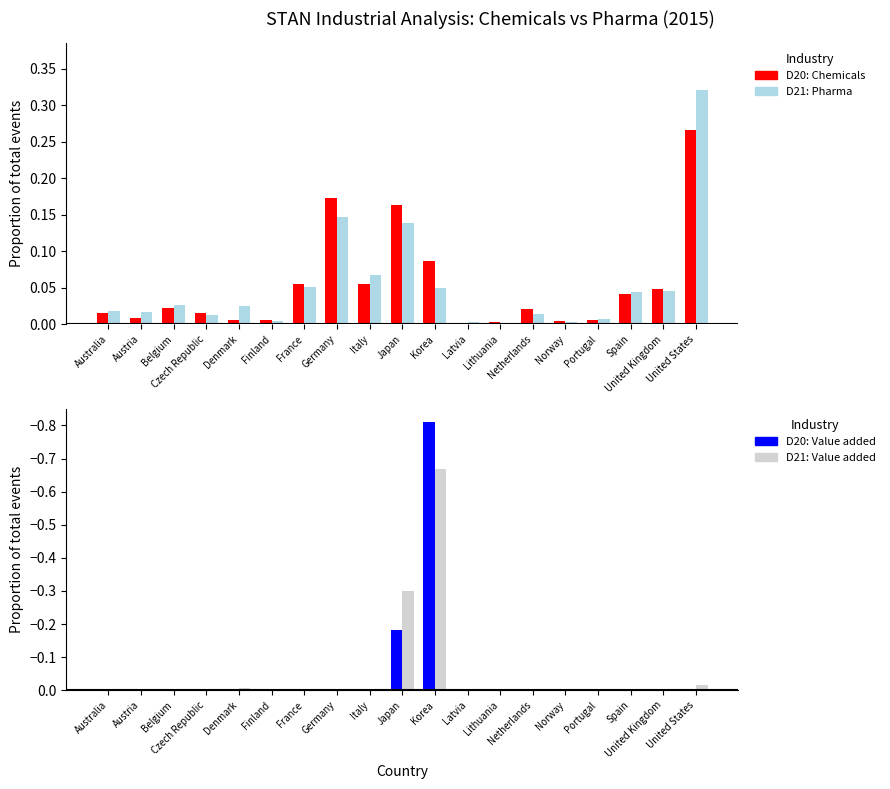

List the labels in order of D20: Value added value, largest first.

Latvia, Lithuania, Portugal, Finland, Austria, Australia, Spain, Belgium, Netherlands, Italy, United Kingdom, Norway, Denmark, France, Czech Republic, Germany, United States, Japan, Korea